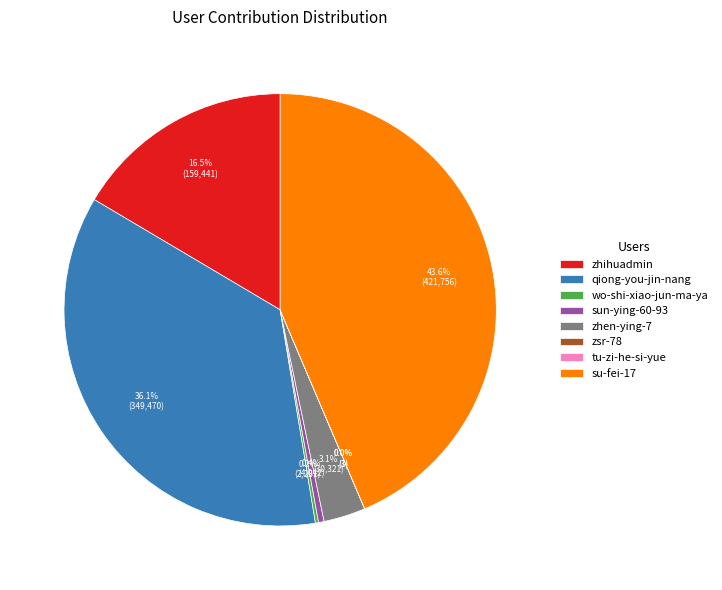

Which category has the biggest portion of the pie?

su-fei-17